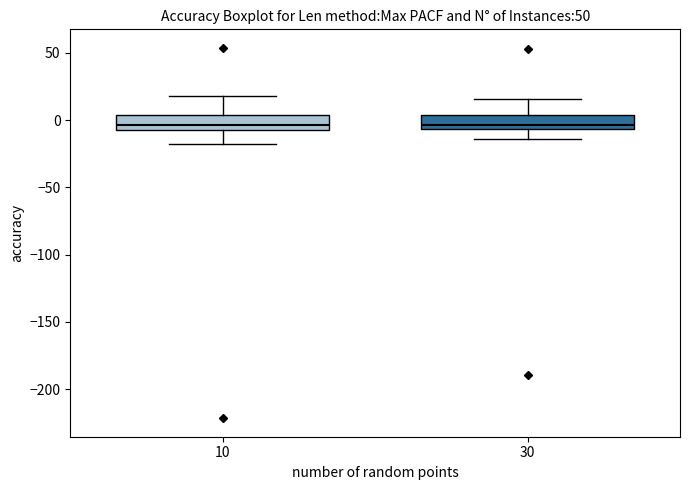

Where does the lower whisker of the box at x = 30 end on the y-axis? The values are not printed on the chart, so give them approximately, as read against the axis.

-15